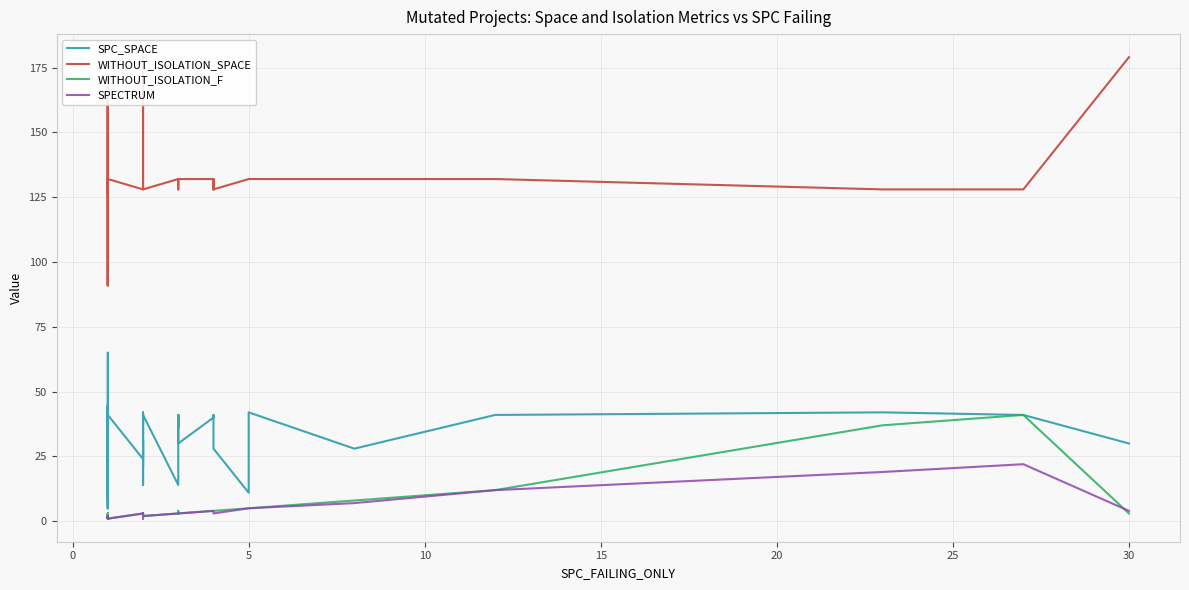

At how many categories does at least one series exceed 140?

5